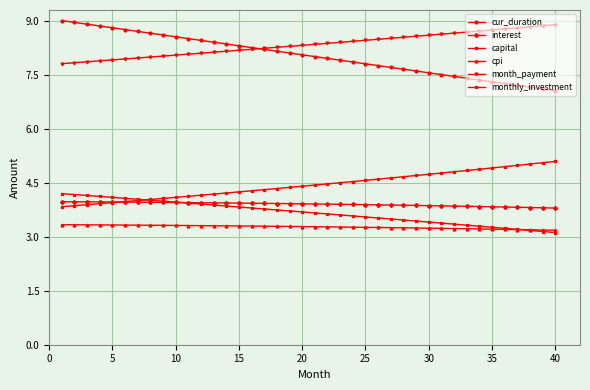

What is the lowest value of the capital series?

3.8